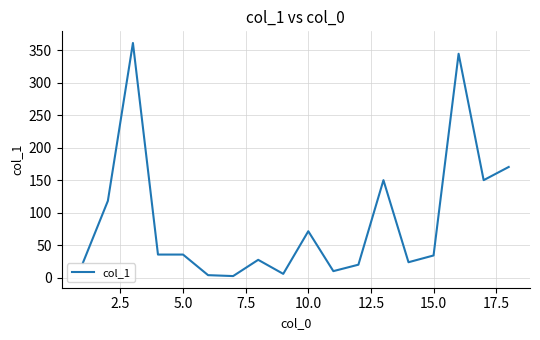

What is the difference between the maximum and minimum values?

358.7